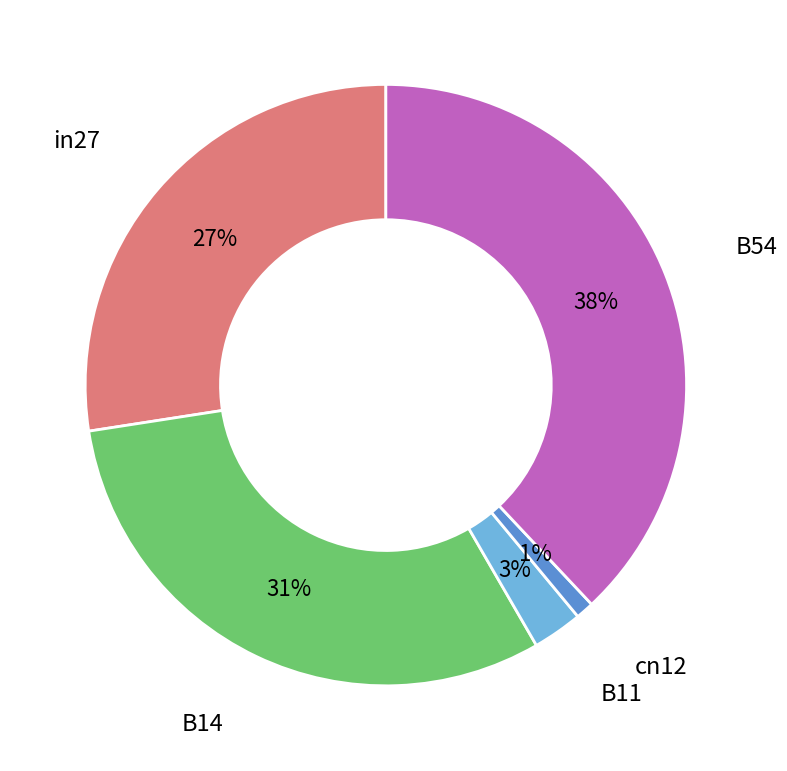

Is there any slice that represents more than half of the pie?

No